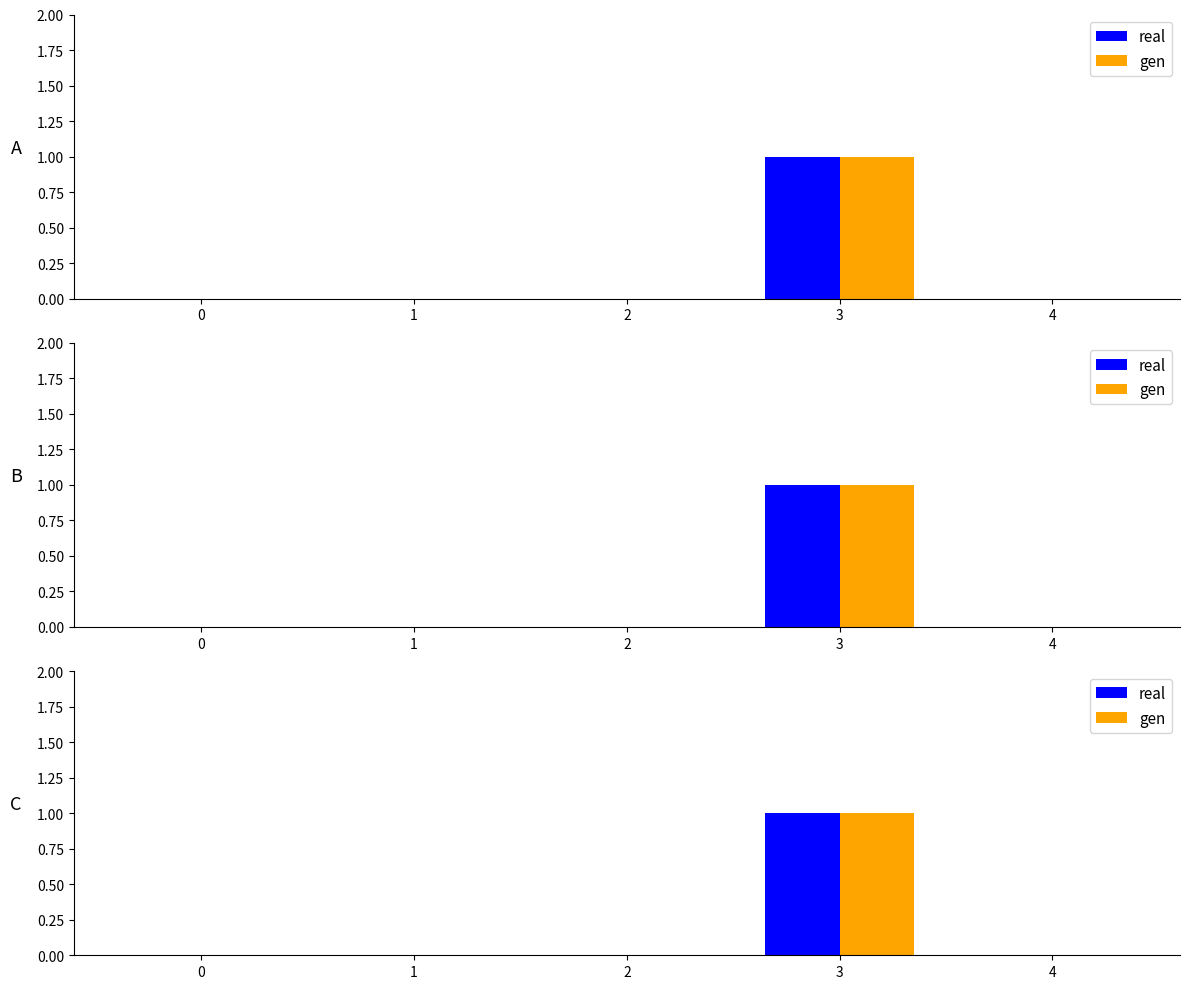

Is it true that real equals -1 at 1?

False